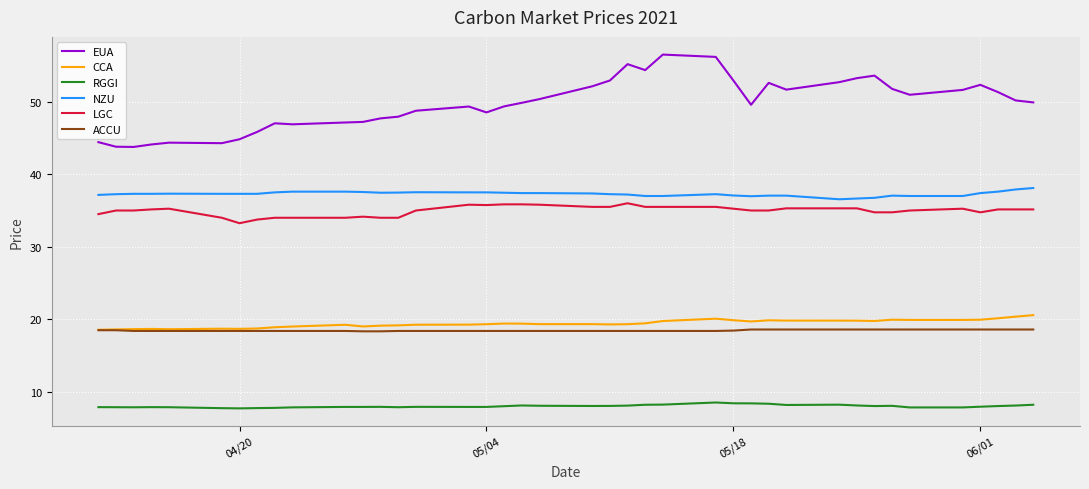

Which series has the largest total across all categories?

EUA